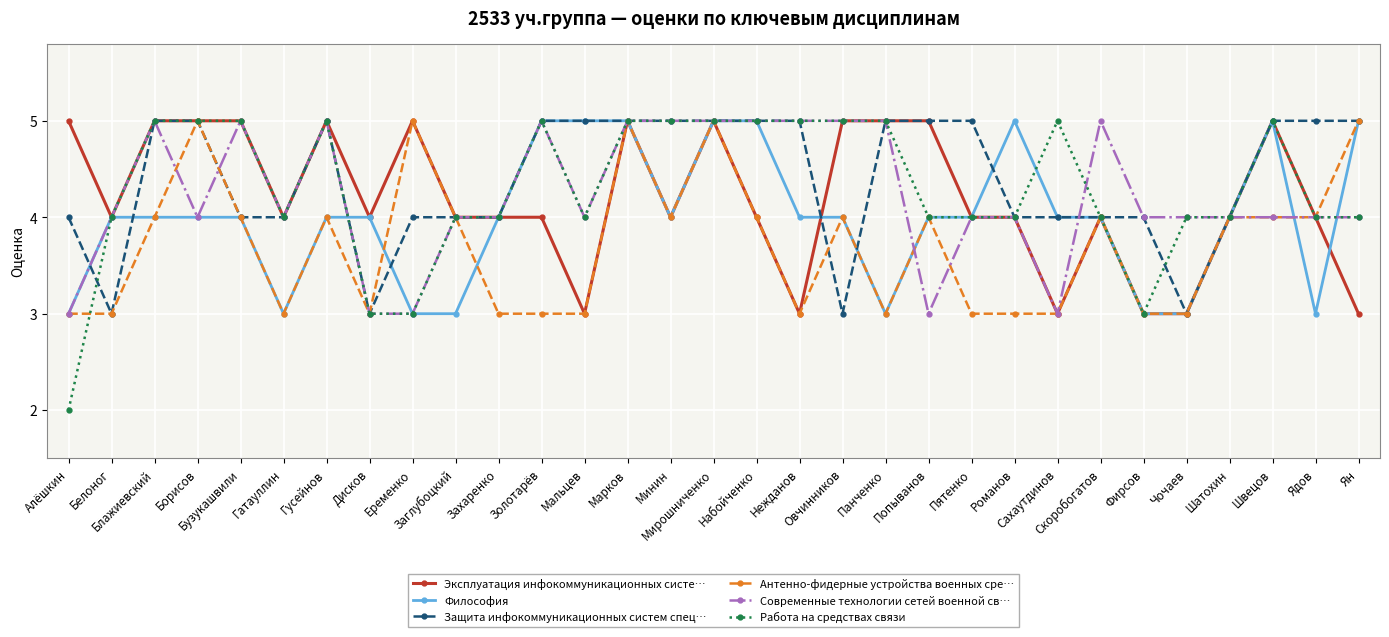

Is this an area chart (filled region under the line)?

No